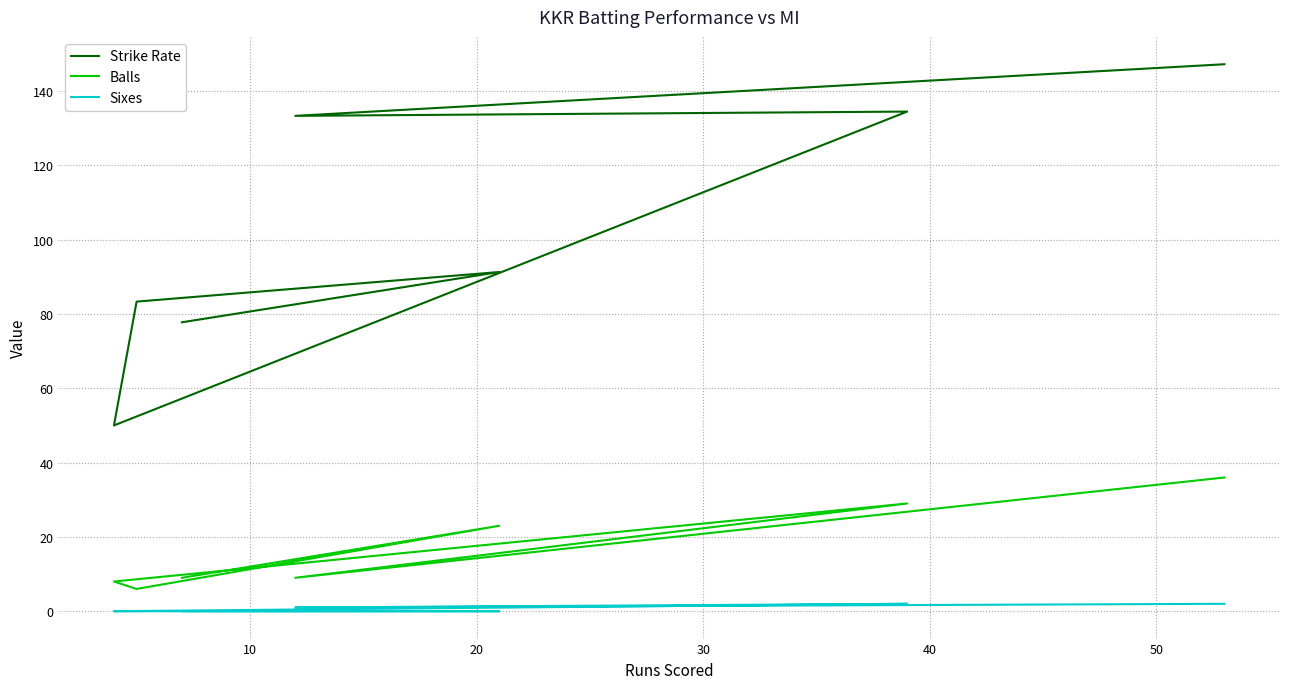

Is it true that Strike Rate equals 24.2 at 20?

False